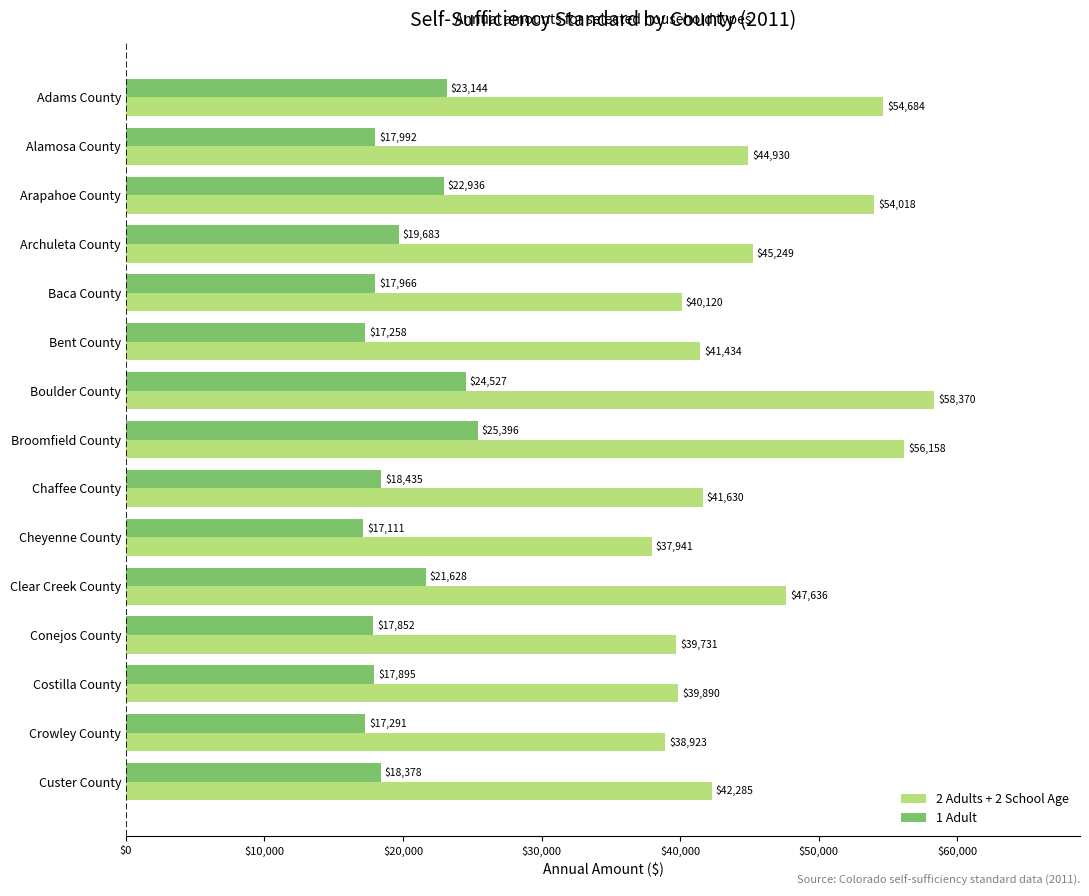

Is the value of 2 Adults + 2 School Age at Conejos County greater than the value of 1 Adult at Custer County?

Yes